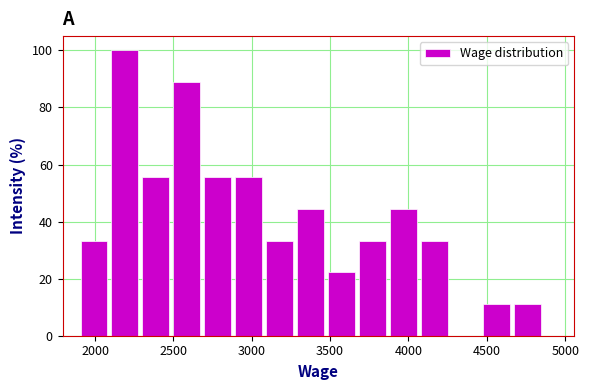

Read against the x-axis, roughly where is the centre of the tallest bar?

2200